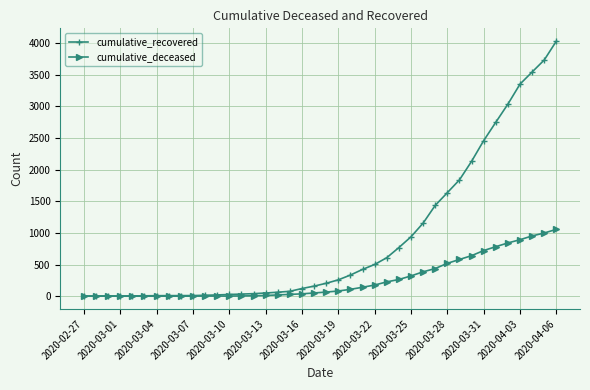

What is the maximum value for cumulative_recovered?

4029